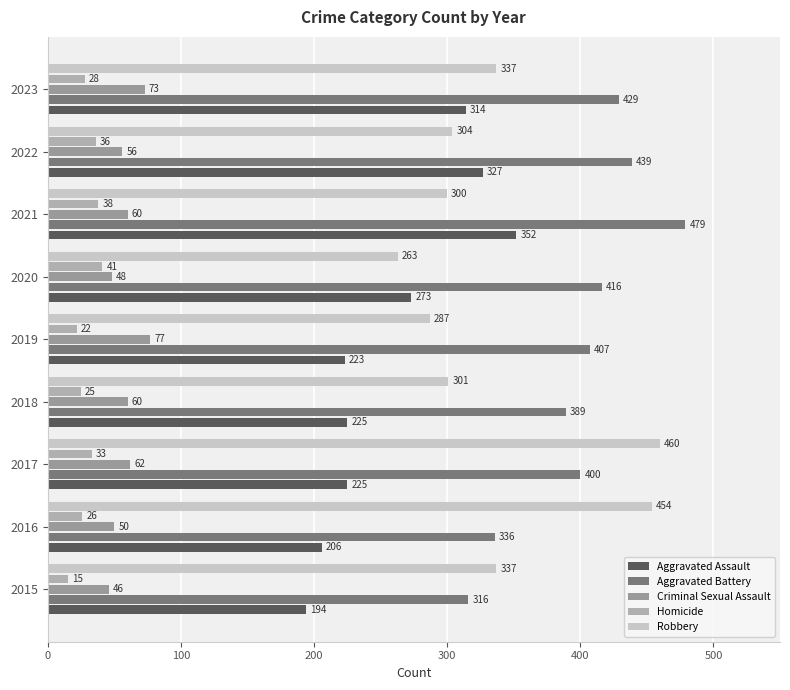

How many values in the Aggravated Assault series are below 225?

3